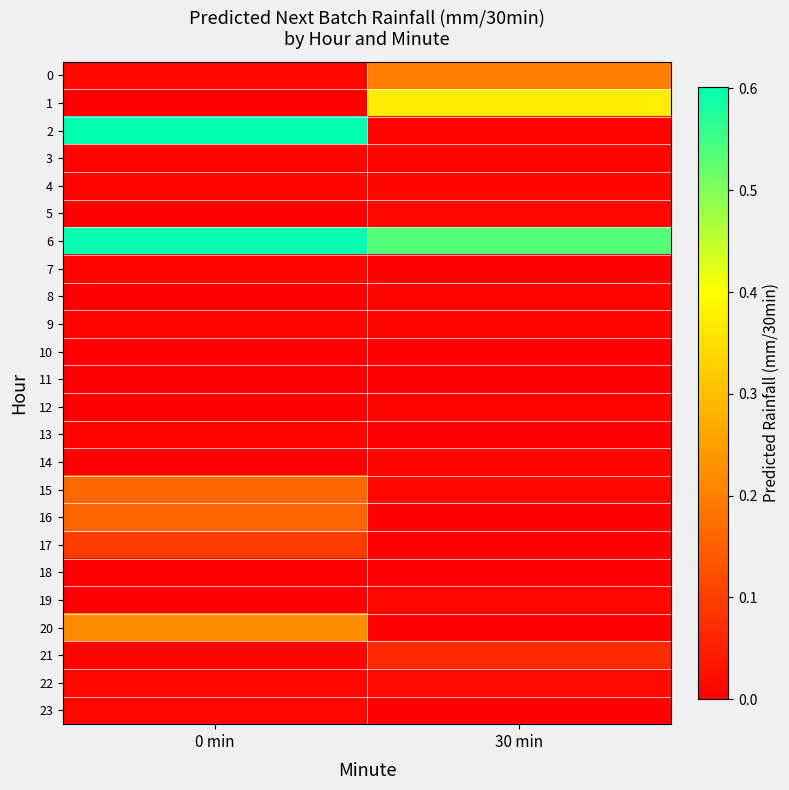

Which label corresponds to the largest value in the chart?

0 min